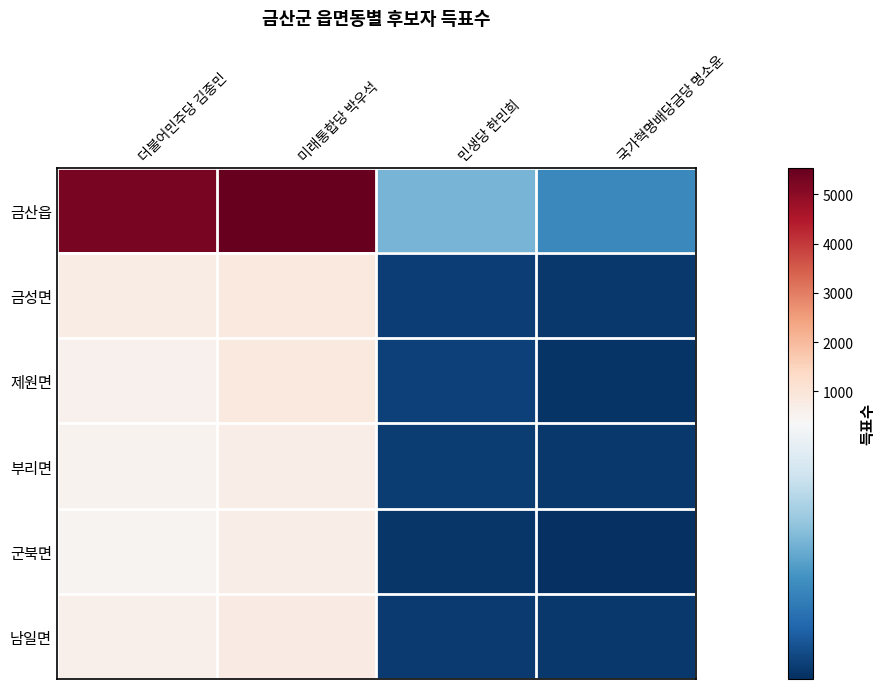

What is the spread (max minus min) of values at 민생당 한민희?

174